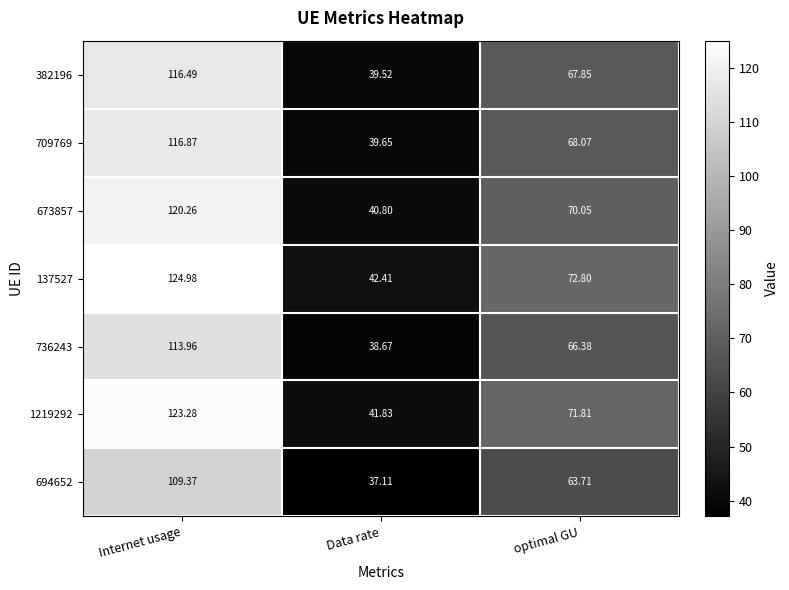

Rank the series by their maximum value, from lowest to highest.

694652, 736243, 382196, 709769, 673857, 1219292, 137527